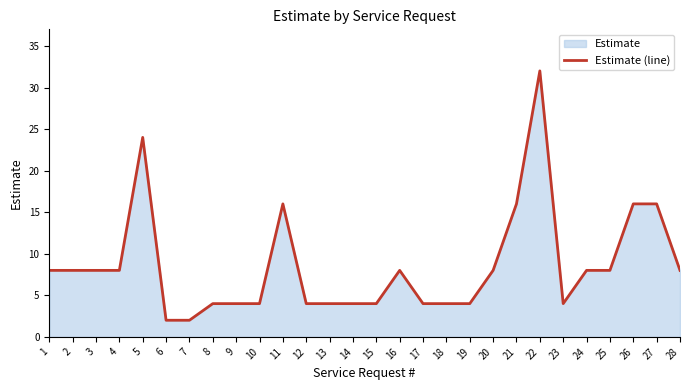

Does the chart have visible grid lines?

No